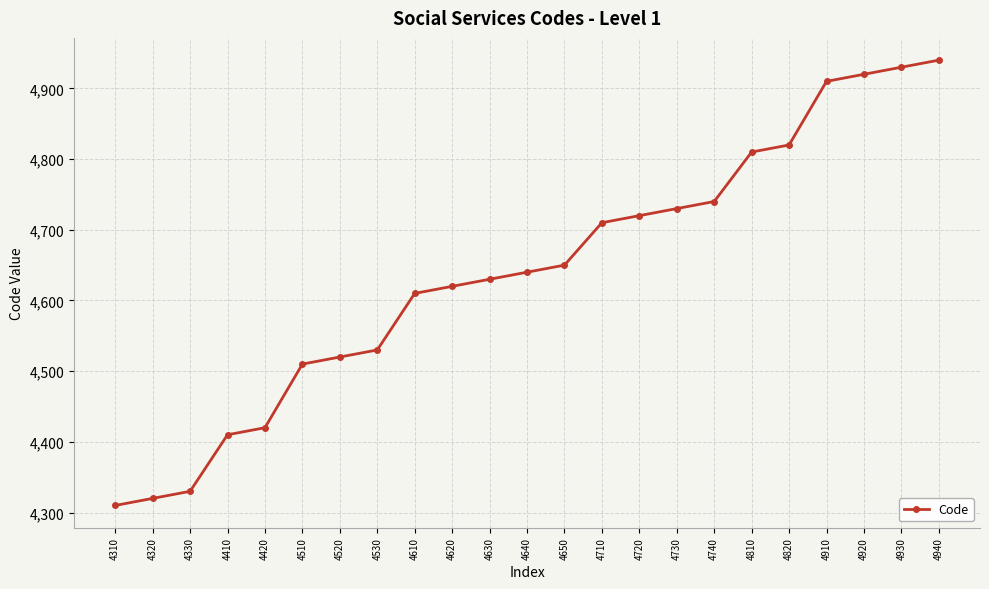

Is it true that the value at 4920 is 2350?

False